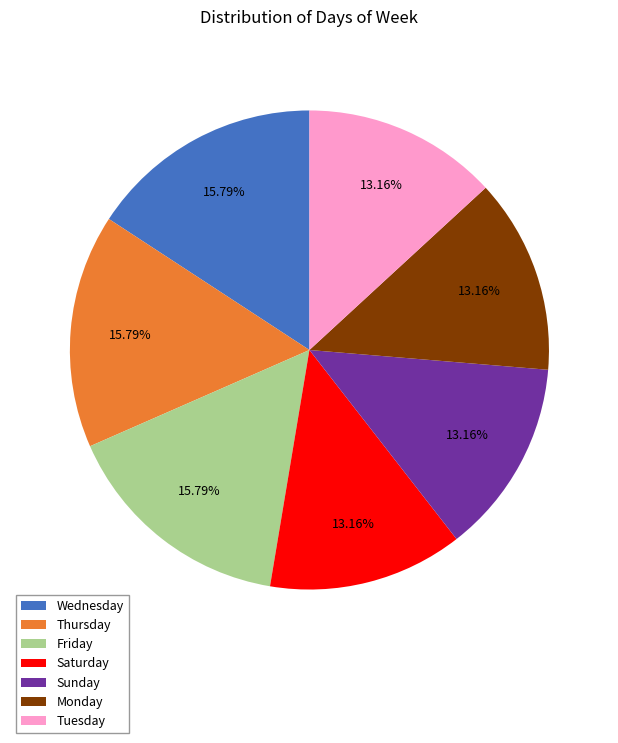

Do Wednesday and Tuesday together represent more than half of the pie?

No